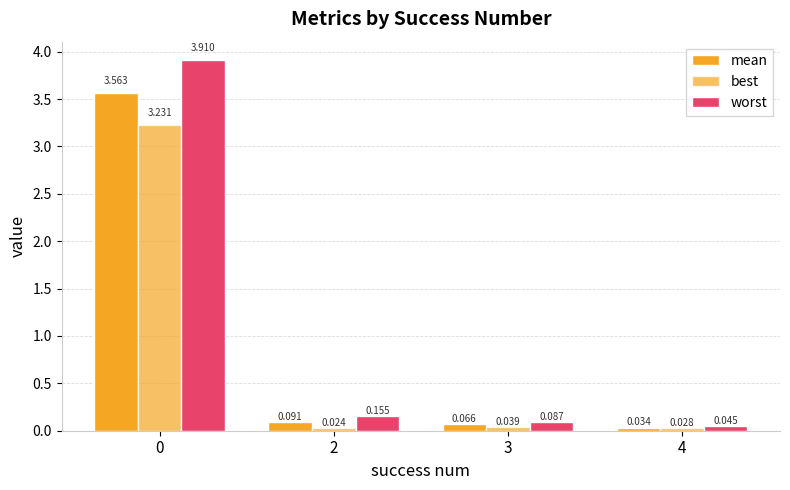

Between 3 and 4, which series saw the biggest shift?

worst